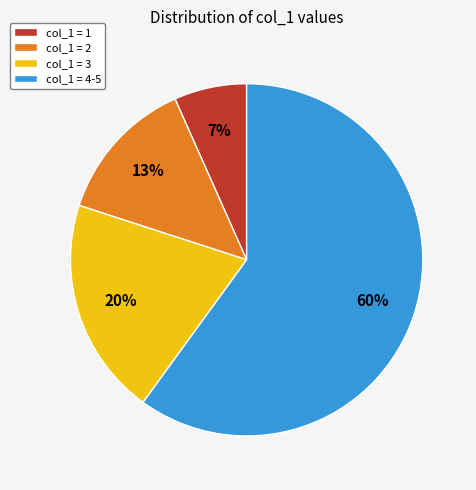

Is there any slice that represents more than half of the pie?

Yes